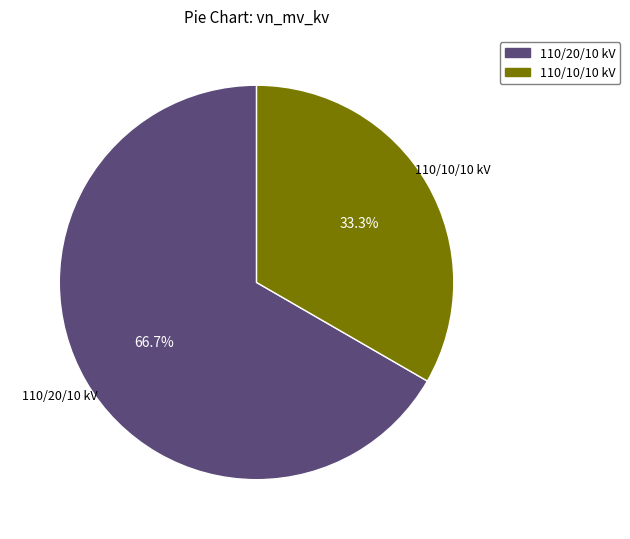

What is the smallest slice in the pie chart?

110/10/10 kV